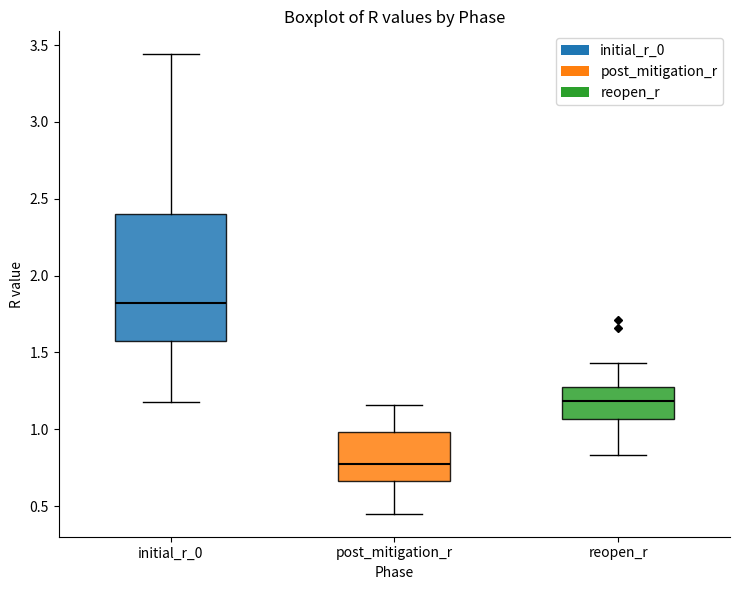

Which box is the tallest, from its lower edge to its upper edge?

initial_r_0